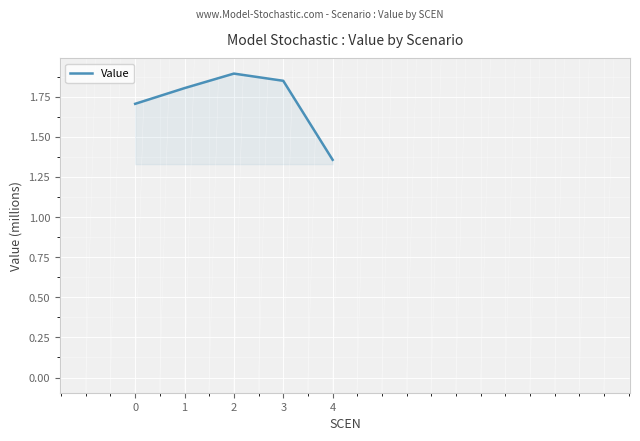

What is the difference between the maximum and minimum values?

0.5